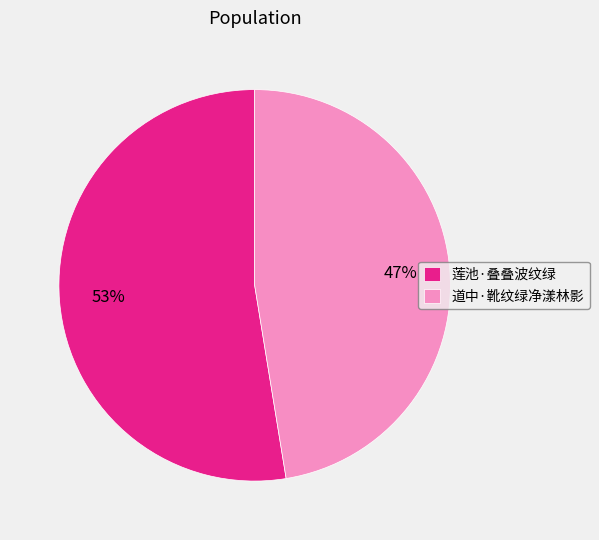

To the nearest percent, what is the average slice percentage?

50%